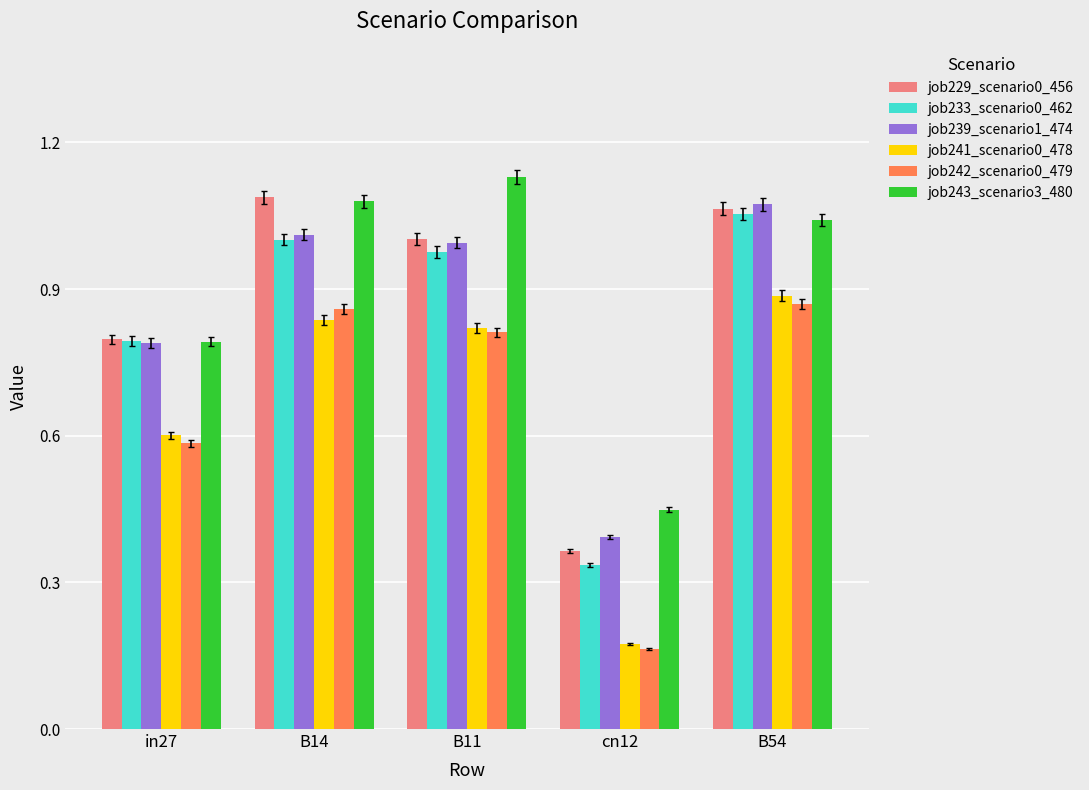

What is the sum of the job233_scenario0_462 values at B54 and B14?

2.1